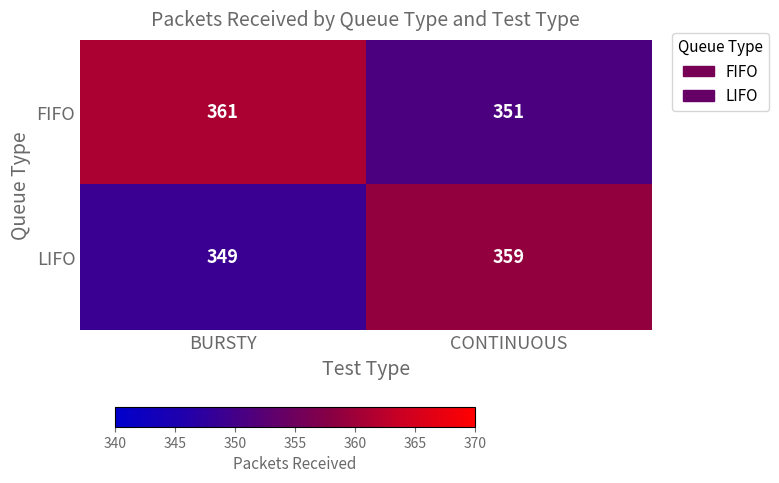

At which category does the chart reach its peak across all series?

BURSTY